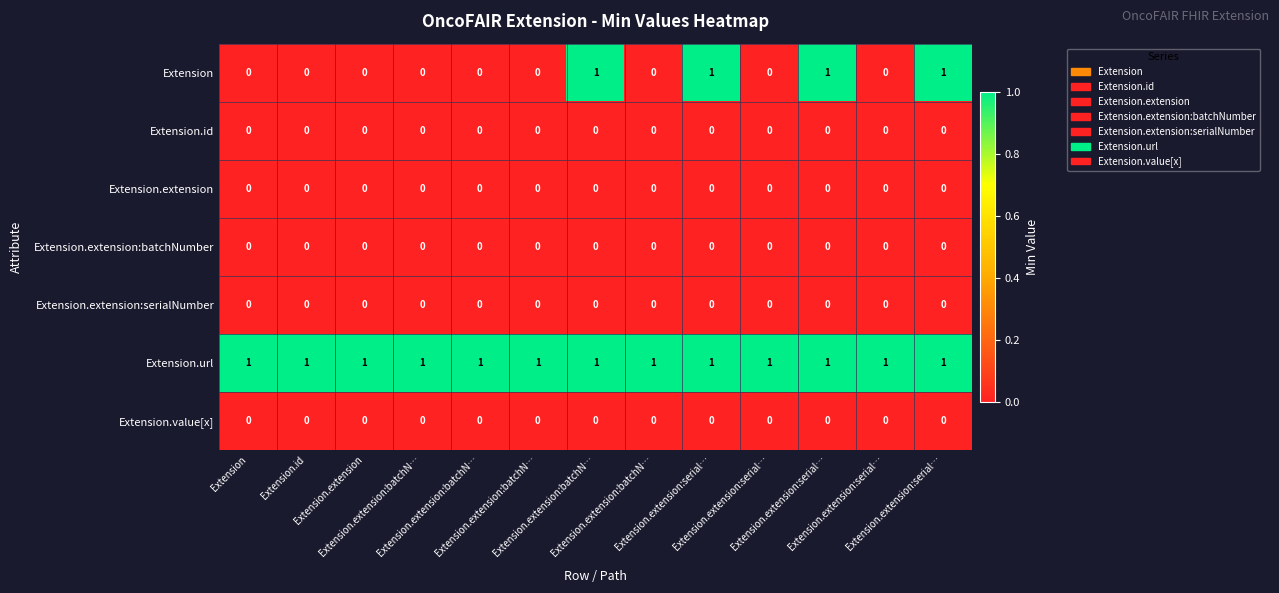

How many distinct data groups are displayed?

7